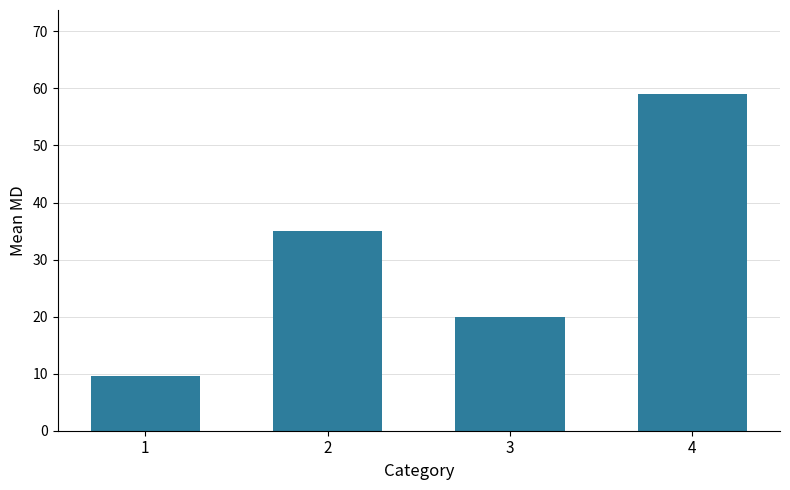

What is the greatest value displayed?

59.0